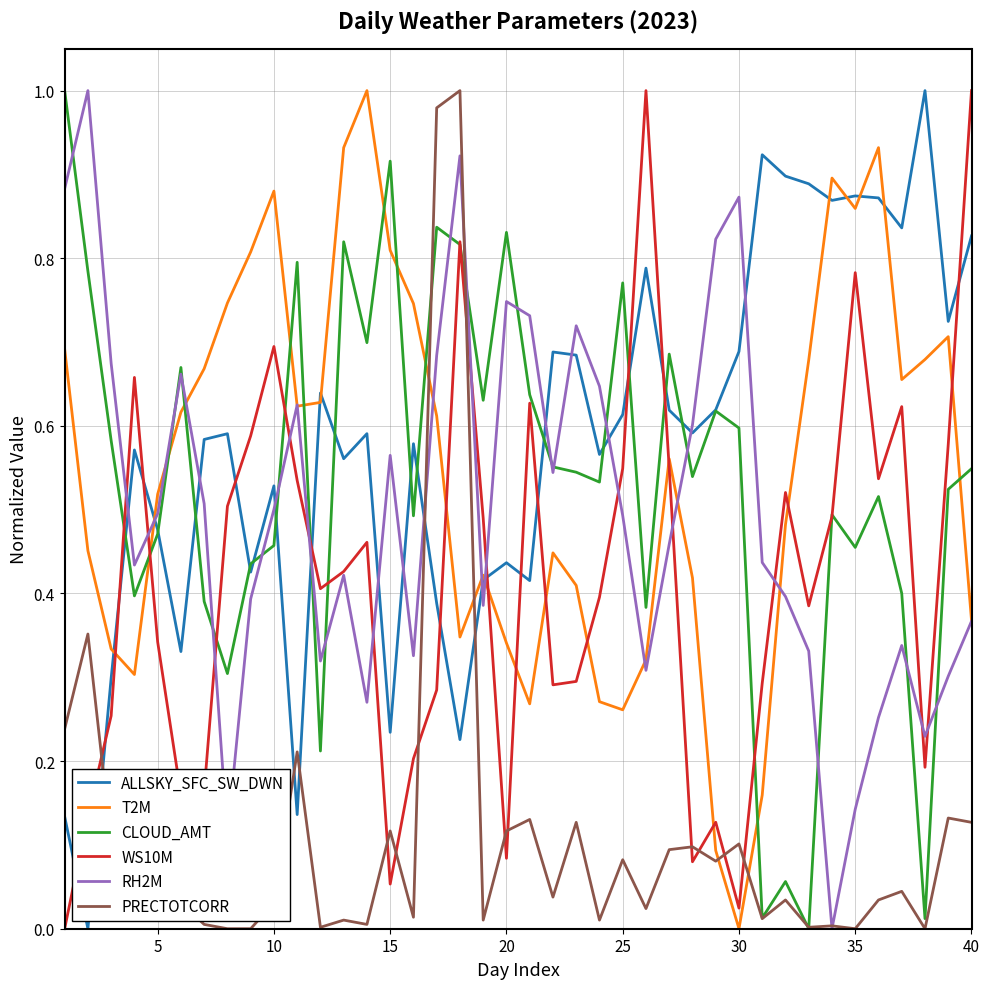

How many intersections are there between PRECTOTCORR and ALLSKY_SFC_SW_DWN?

5